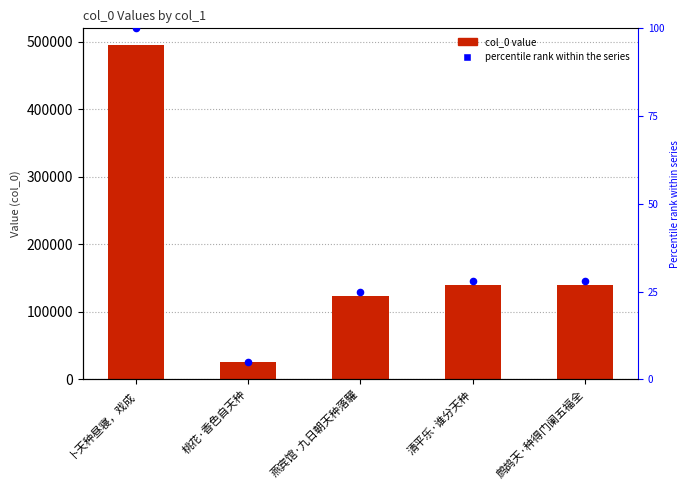

Which series has the largest Y range (max minus min)?

col_0